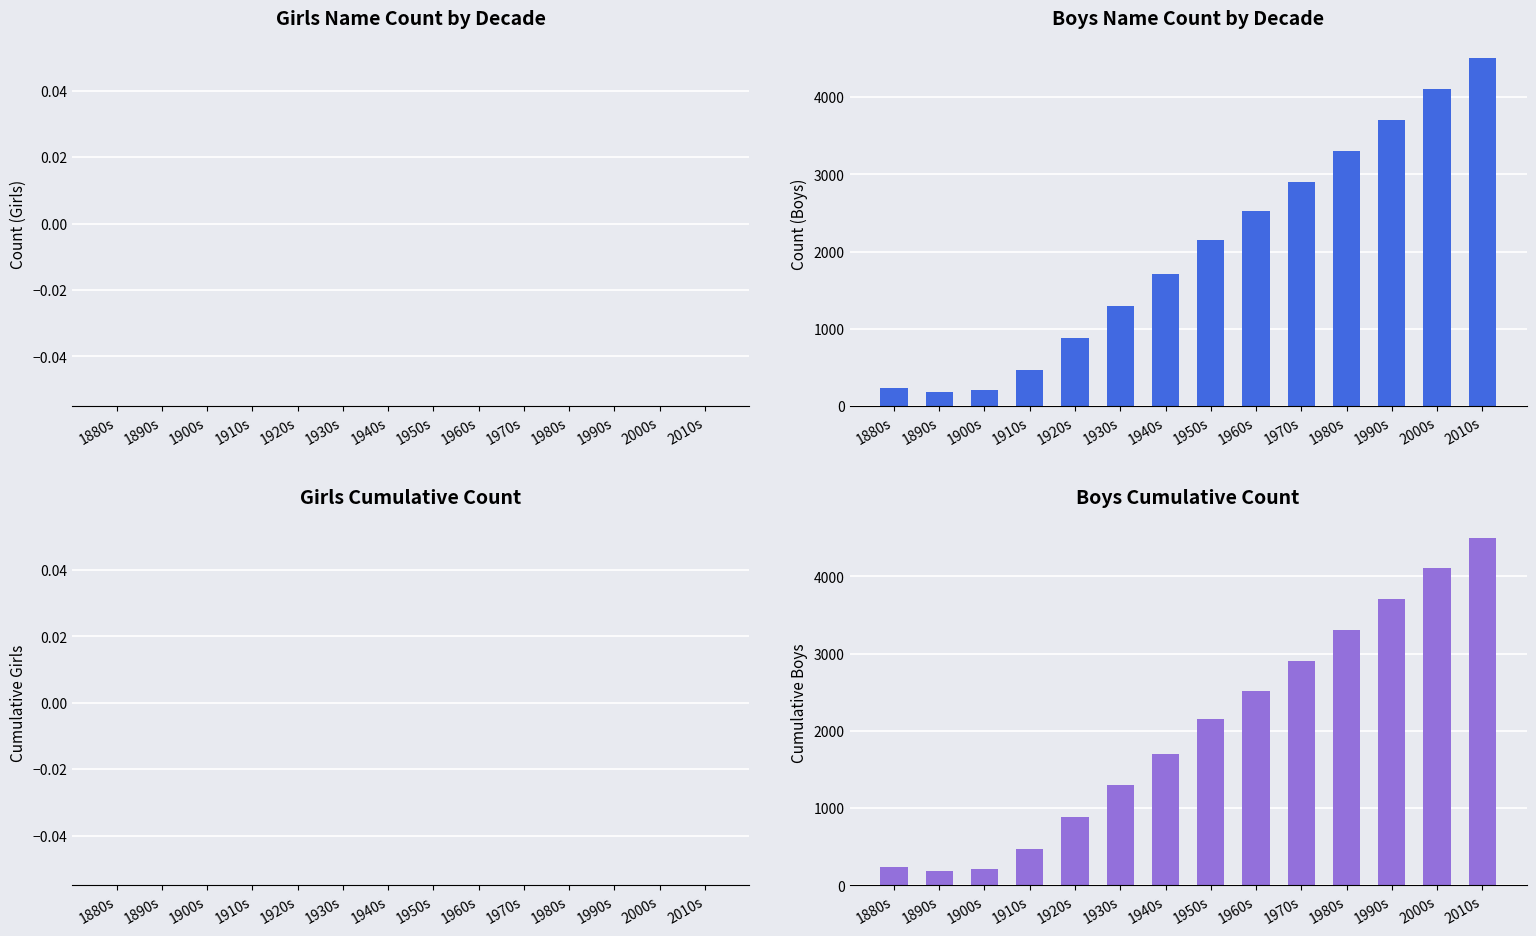

Rank the series at 1970s from highest to lowest value.

Count (Boys), Cumulative Boys, Count (Girls), Cumulative Girls